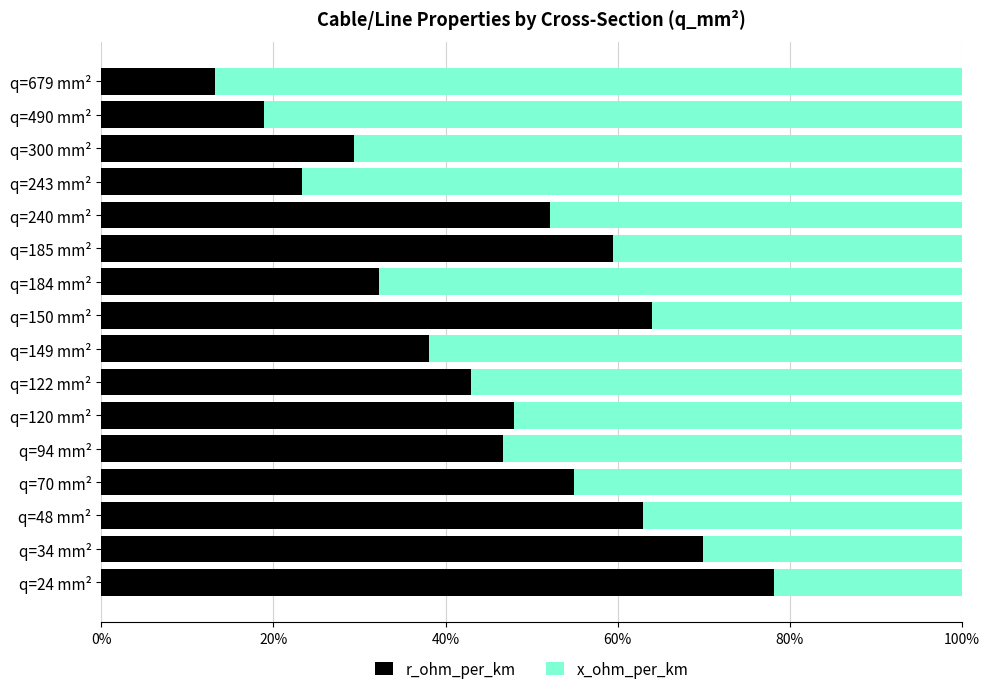

What are all the series names shown in the legend?

r_ohm_per_km, x_ohm_per_km